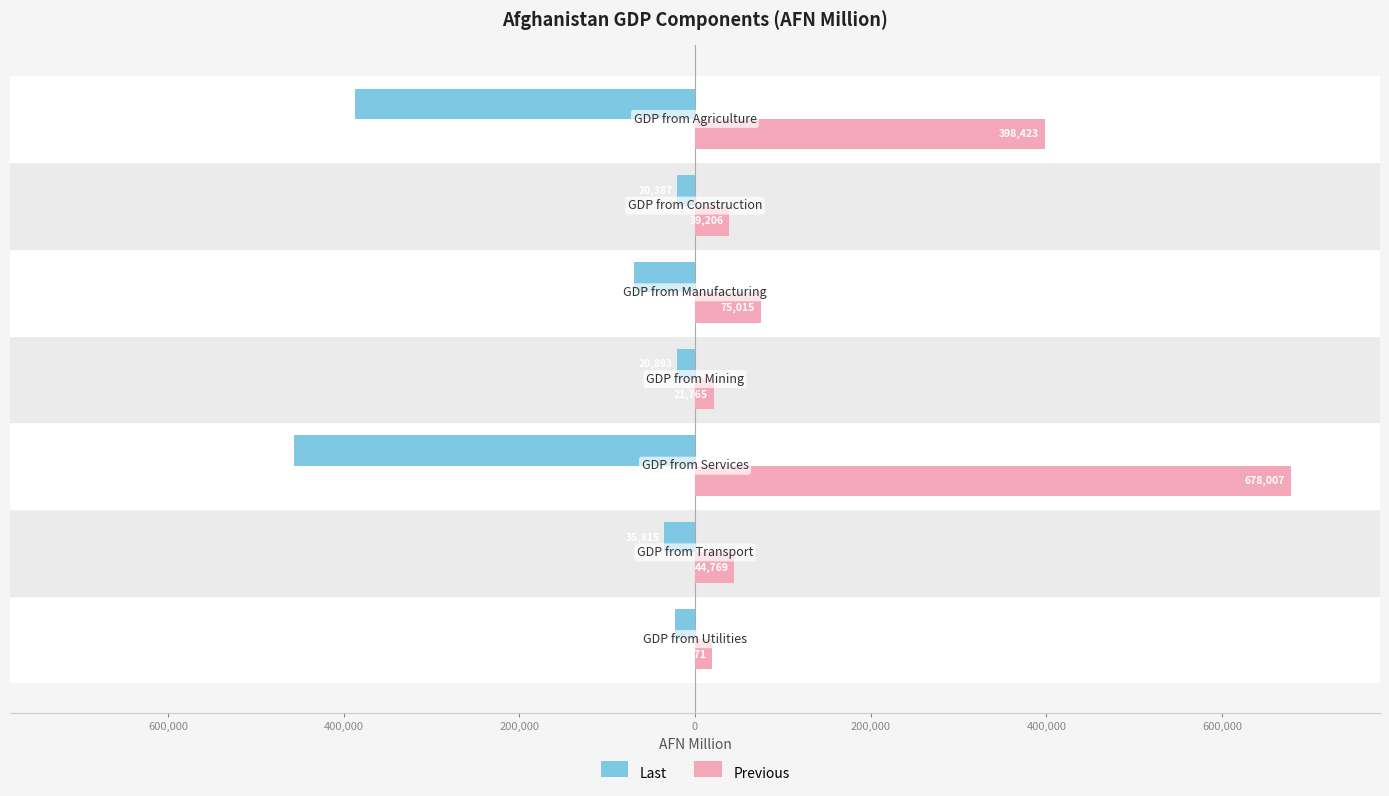

What are all the series names shown in the legend?

Last, Previous